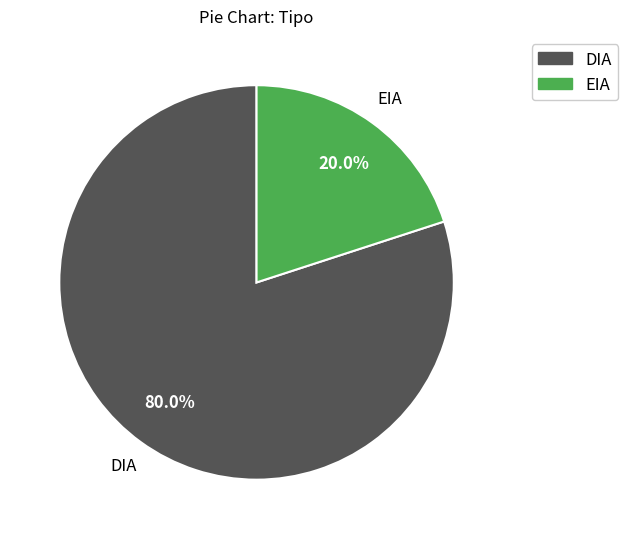

To the nearest percent, what percentage of the pie is EIA?

20%